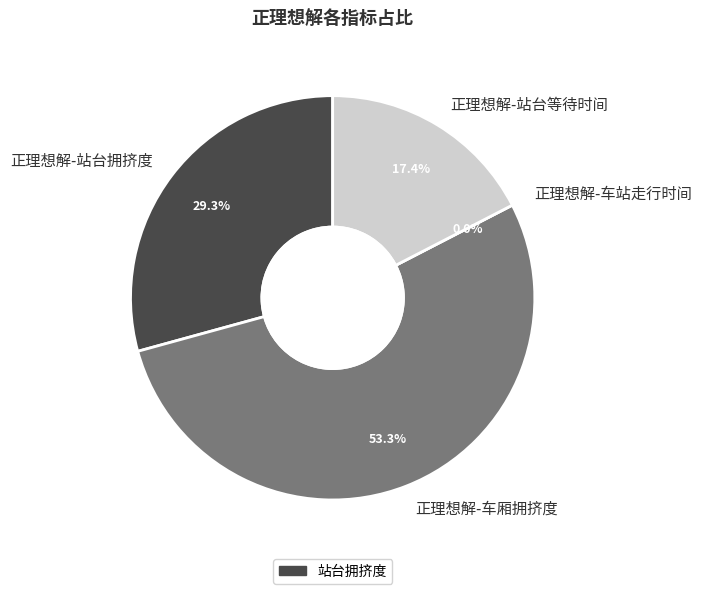

How many slices are in this pie chart?

4